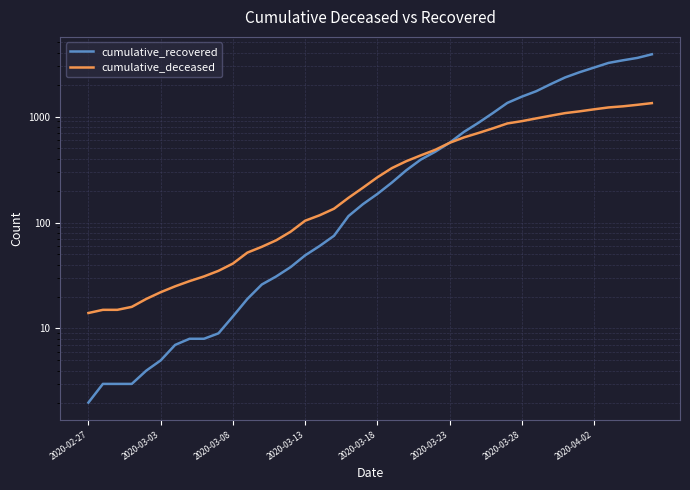

What is the difference between the highest and lowest values at 2020-03-03?

17